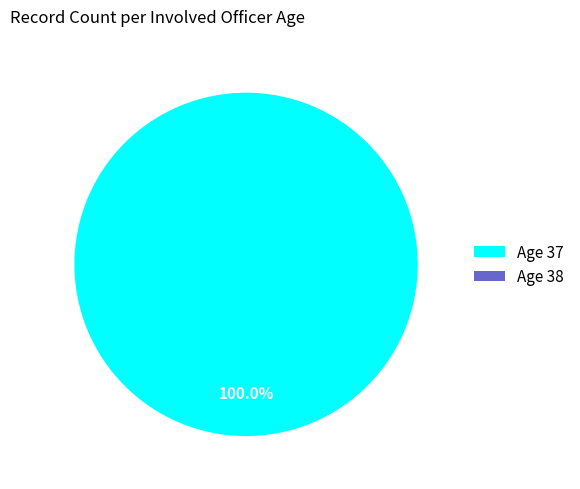

What percentage do 37 and 38 together represent?

100.0%